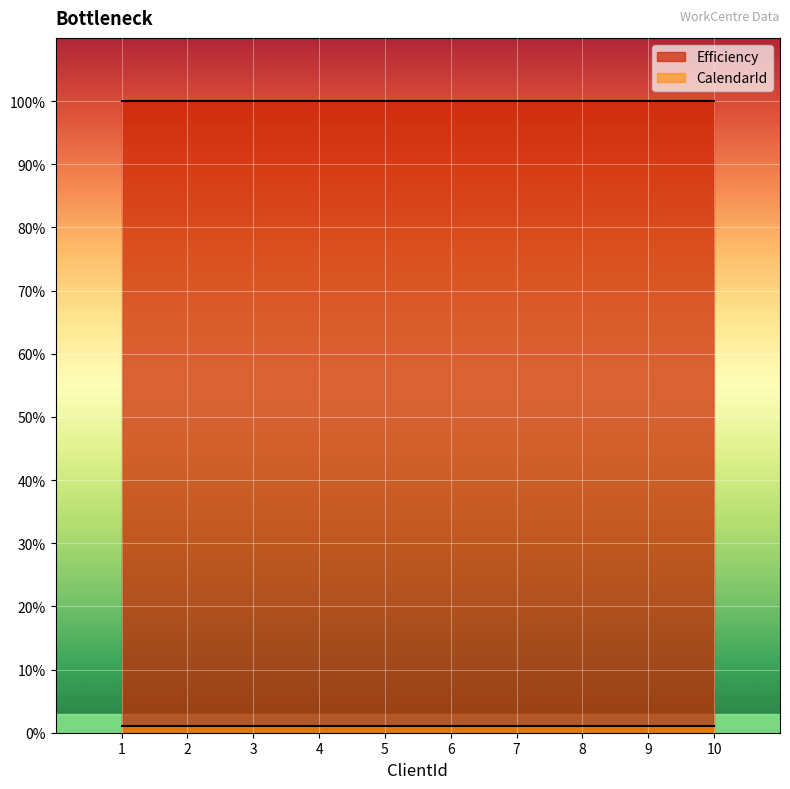

Which series has the widest spread of values?

Efficiency